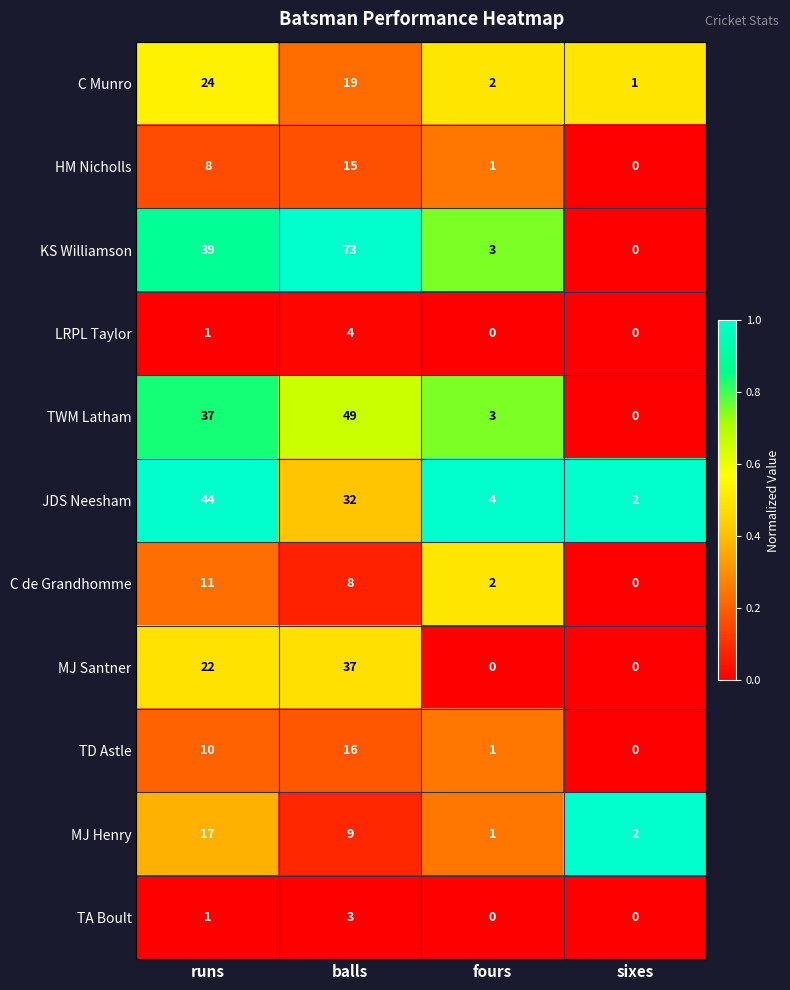

Is the value of C de Grandhomme at balls greater than the value of MJ Henry at fours?

Yes